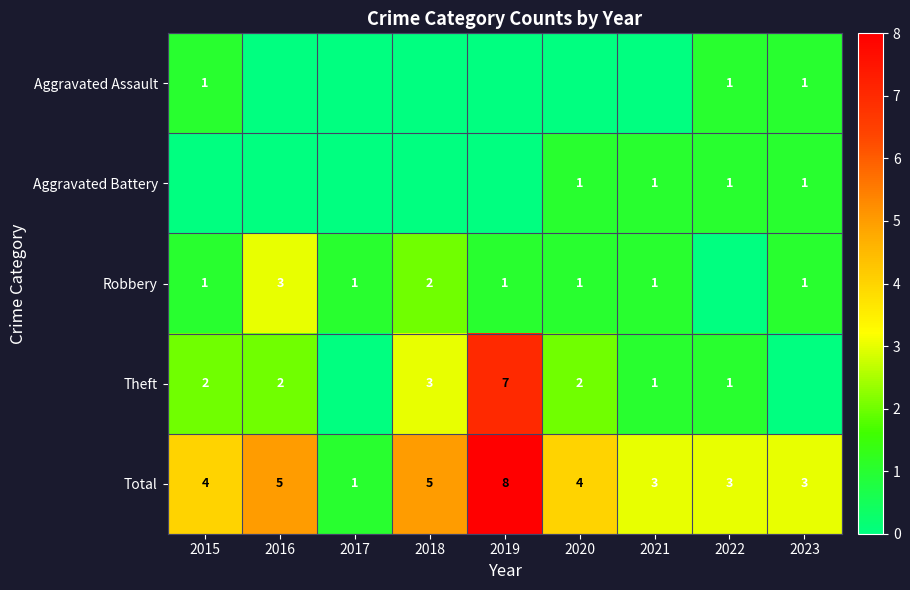

Is the value of Robbery at 2016 greater than the value of Total at 2020?

No